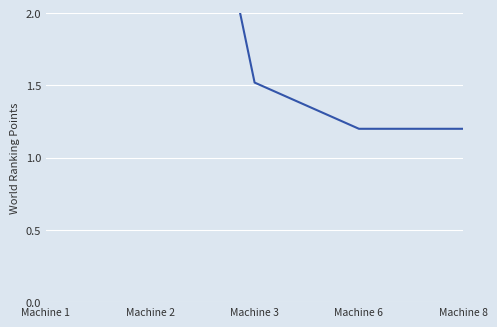

Which category has the lowest value across all series?

Machine 6